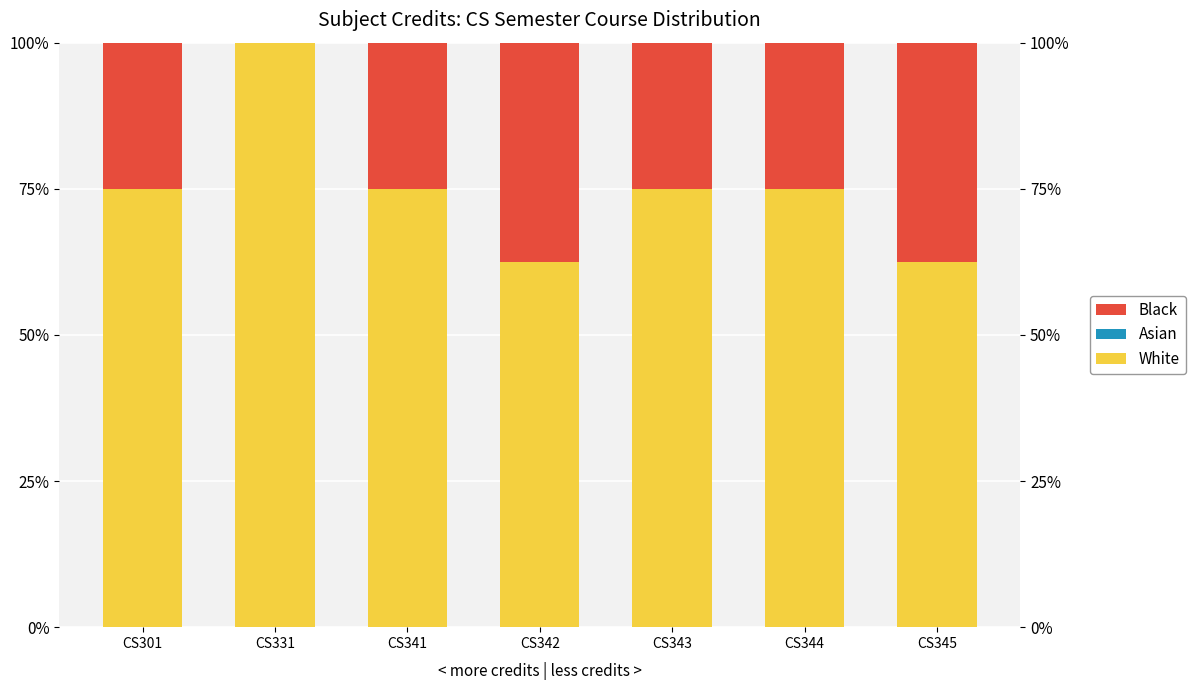

Which has a higher value, CS342 or CS331?

CS331